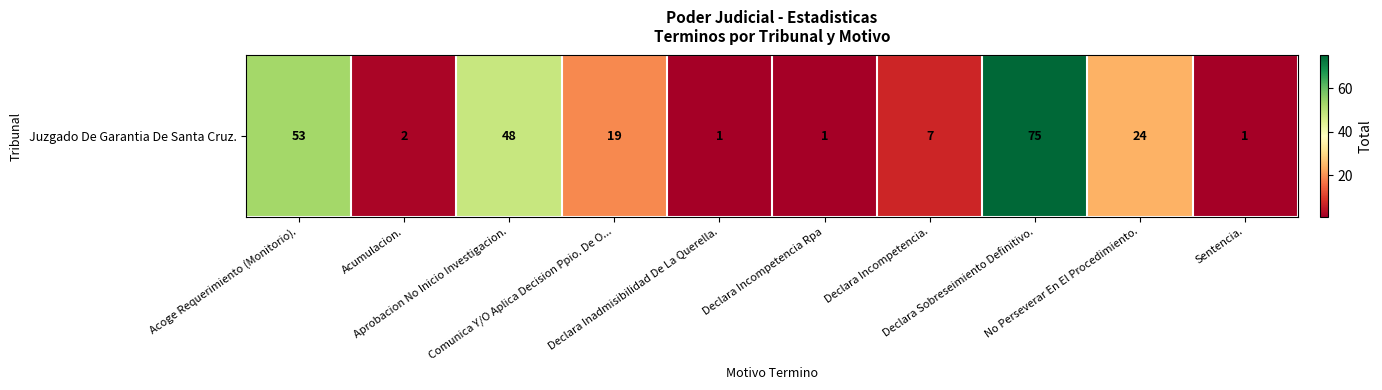

Where does the data first go above 19?

Acoge Requerimiento (Monitorio).